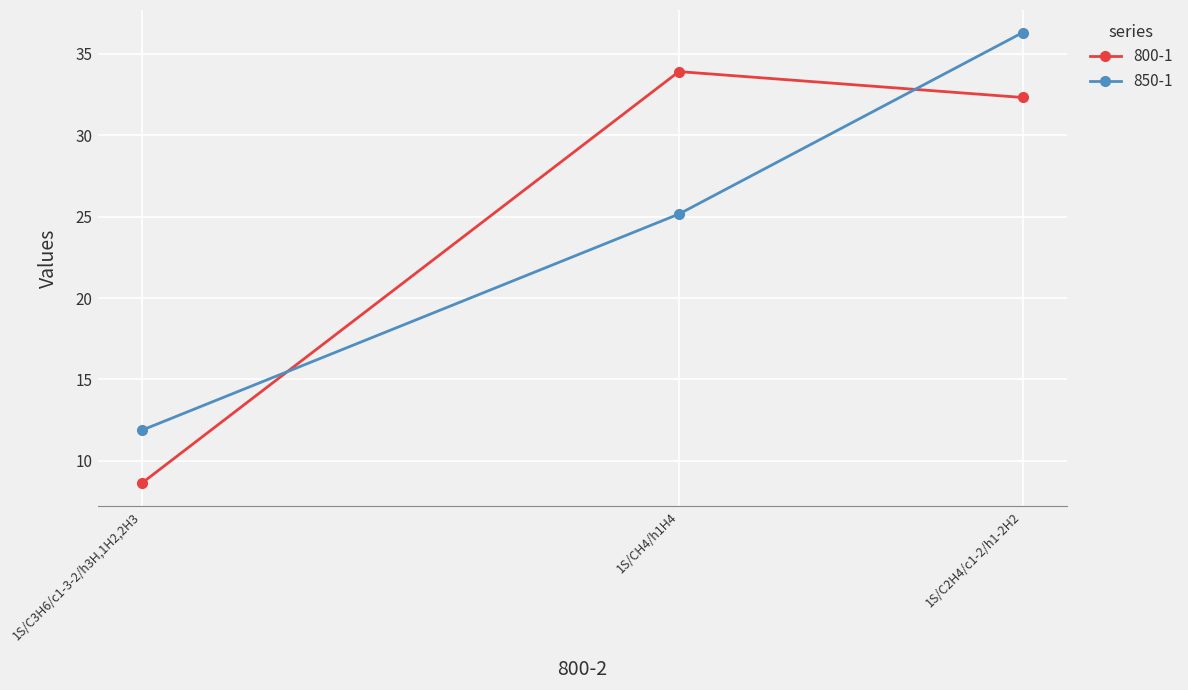

What is the difference between the highest and lowest values at 1S/CH4/h1H4?

8.8